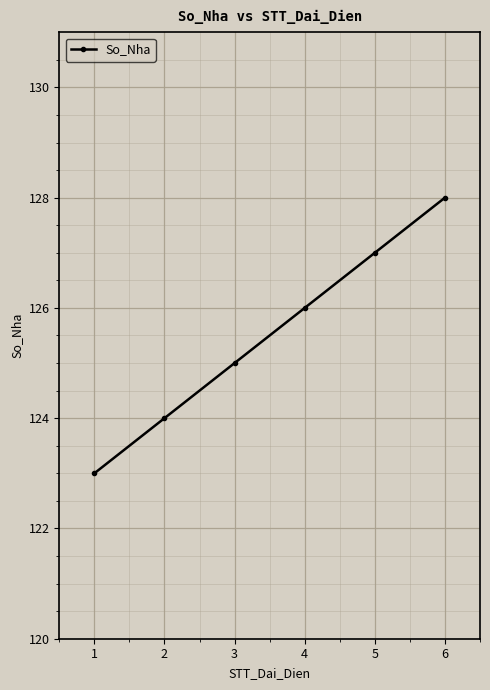

What is the difference between the values at 5 and 1?

4